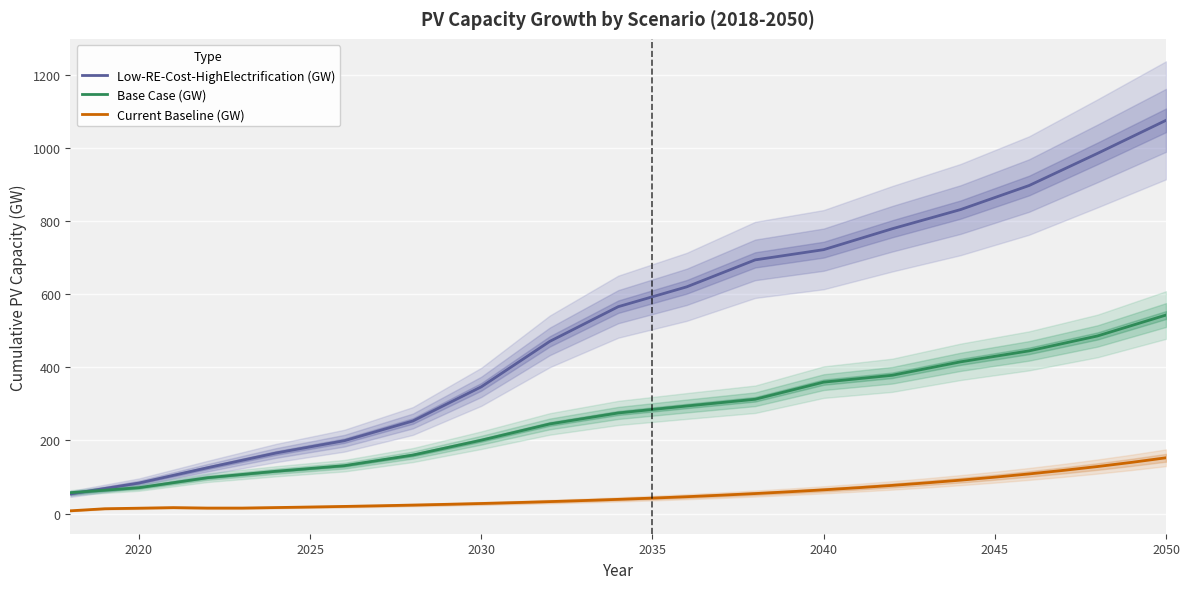

Which series has the largest range (max minus min)?

Low-RE-Cost-HighElectrification (GW)